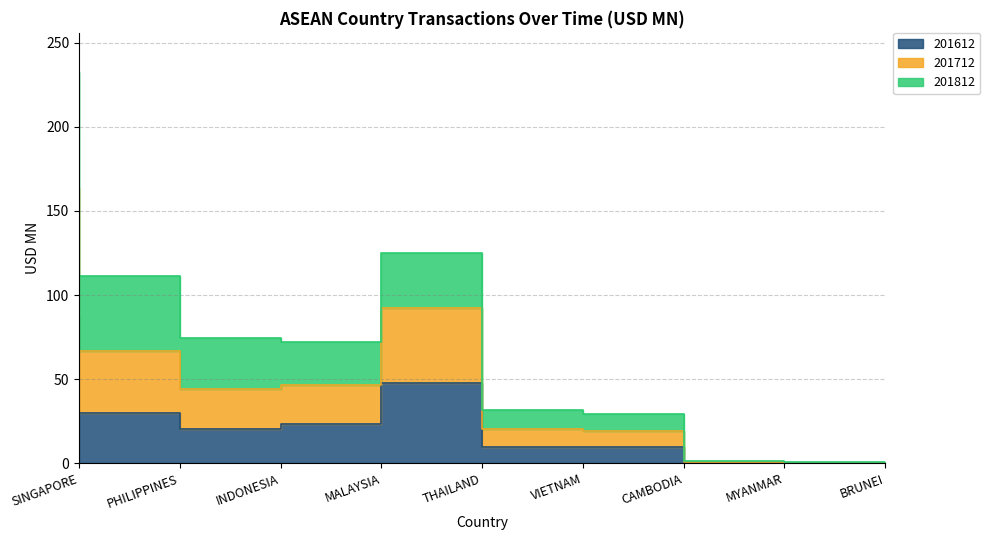

What is the label of the 6th point from the left?

VIETNAM